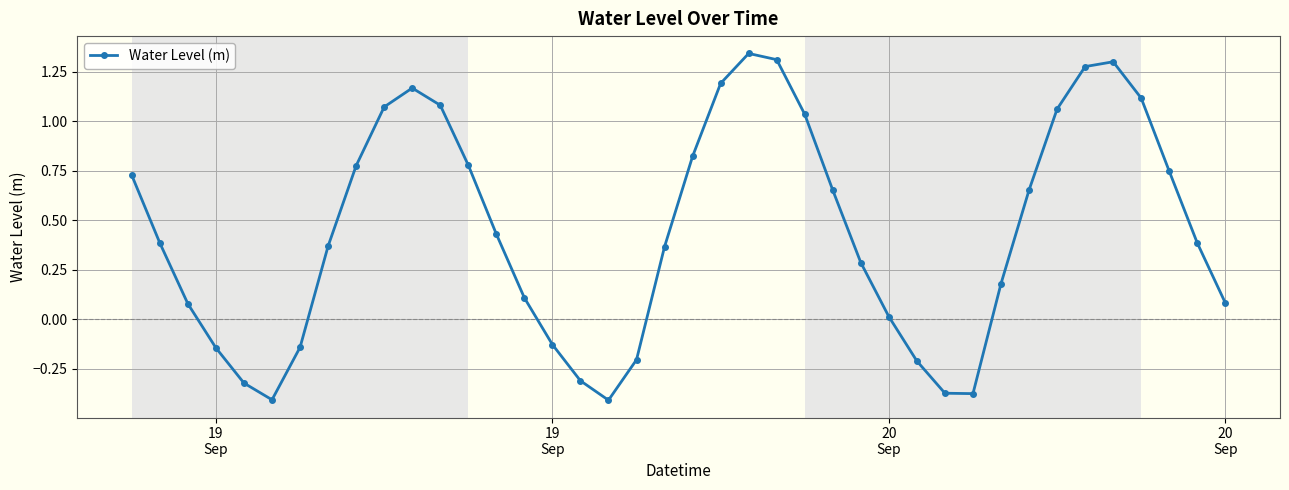

What is the difference between the maximum and minimum values?

1.8